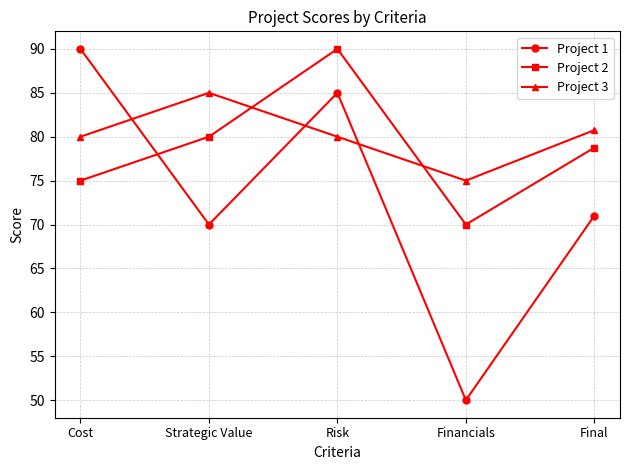

True or false: Project 1 has more than 2 interior local peaks.

False